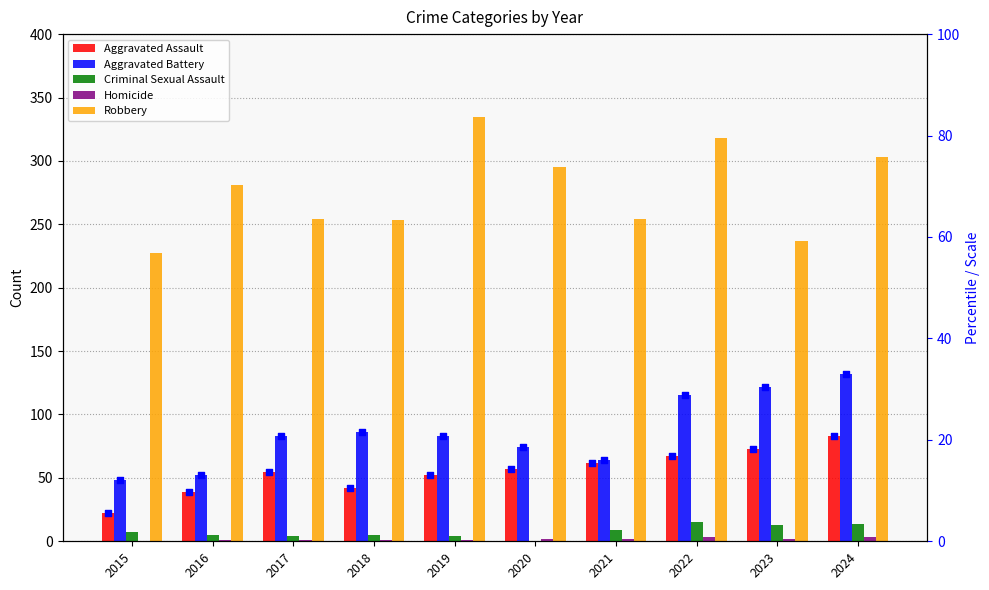

At how many categories does at least one series exceed 105?

10